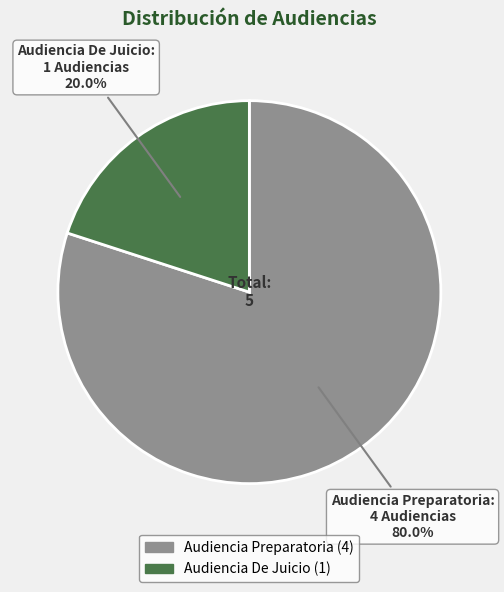

Which slice is the smallest?

Audiencia De Juicio